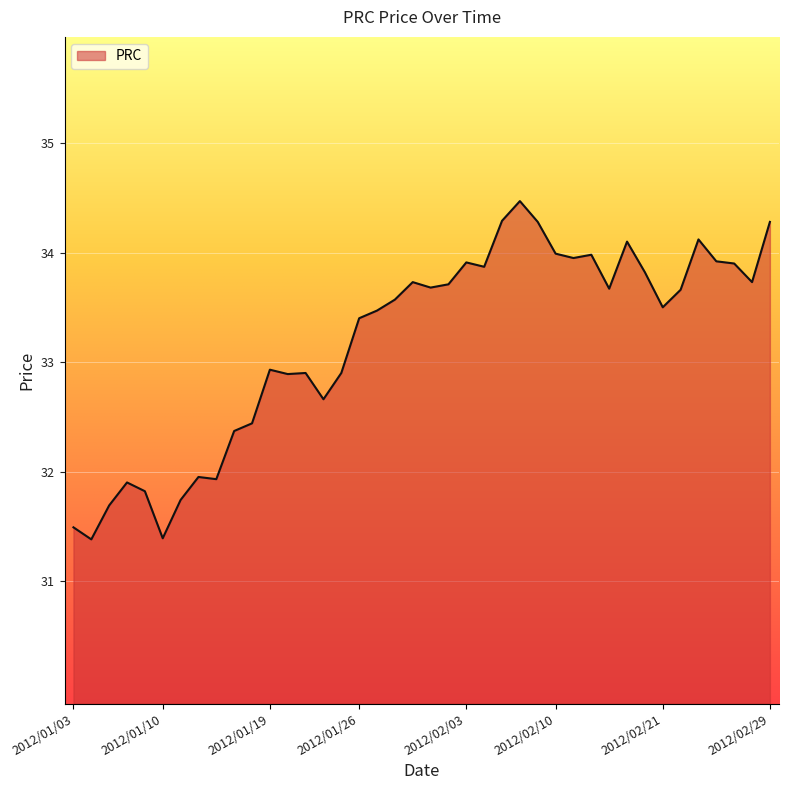

What is the difference between the maximum and minimum values?

3.1